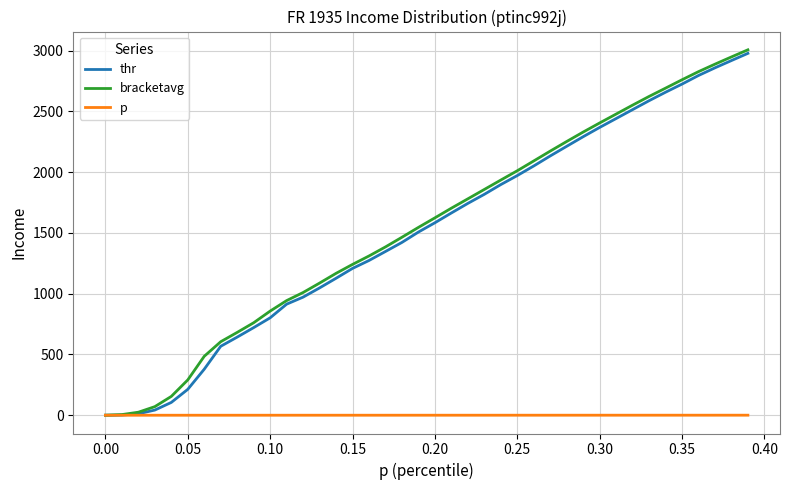

Which series has the widest spread of values?

bracketavg